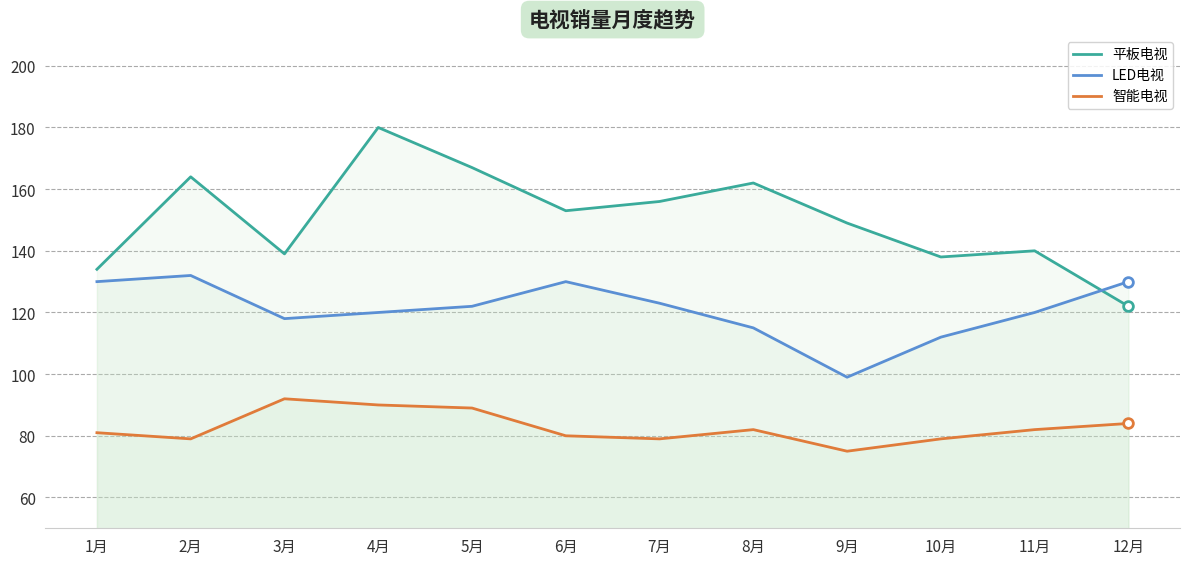

At which category does 平板电视 reach its first local peak?

2月